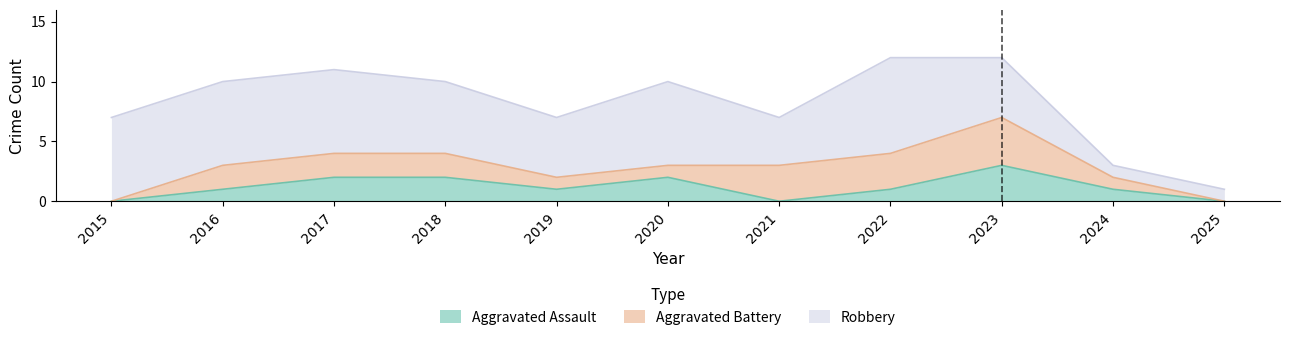

Count the number of data series in this chart.

3